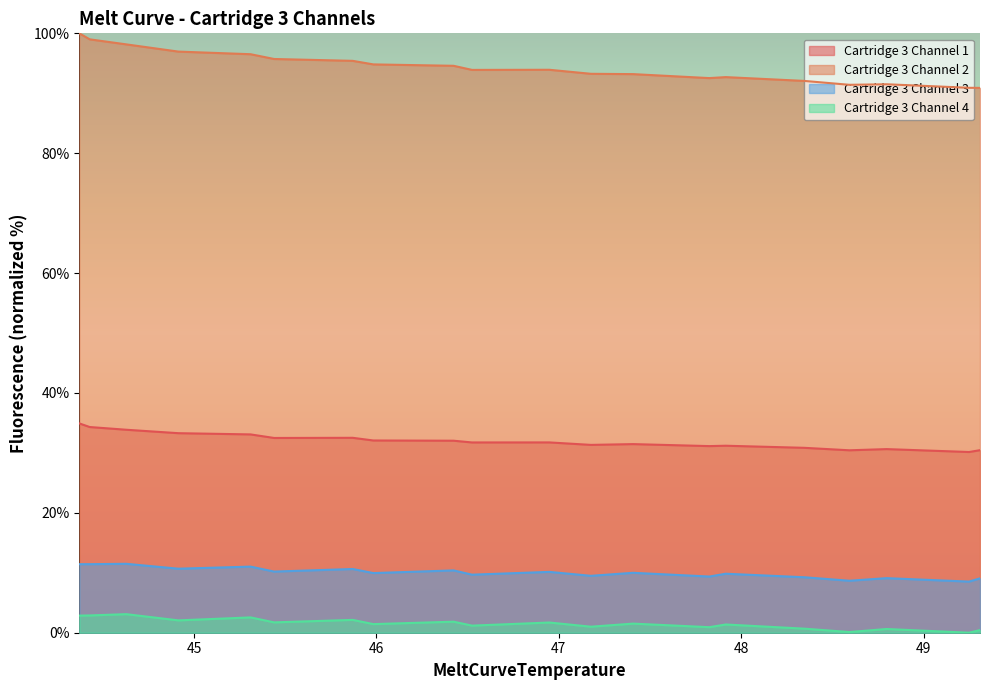

Does the chart display data point markers on the line(s)?

No